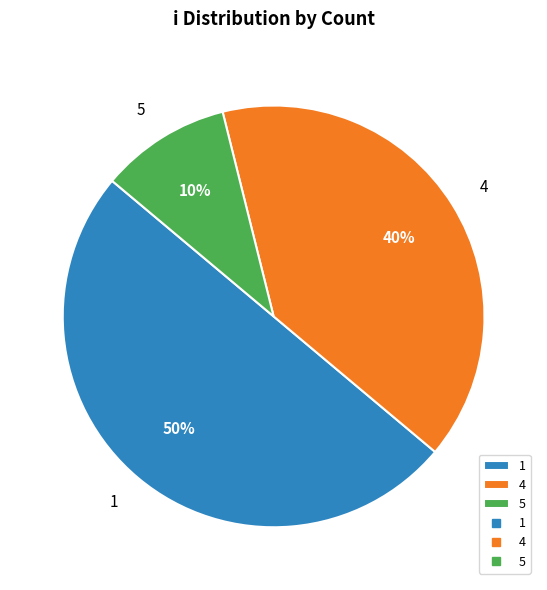

Is it true that 1 is 59% of the pie?

False